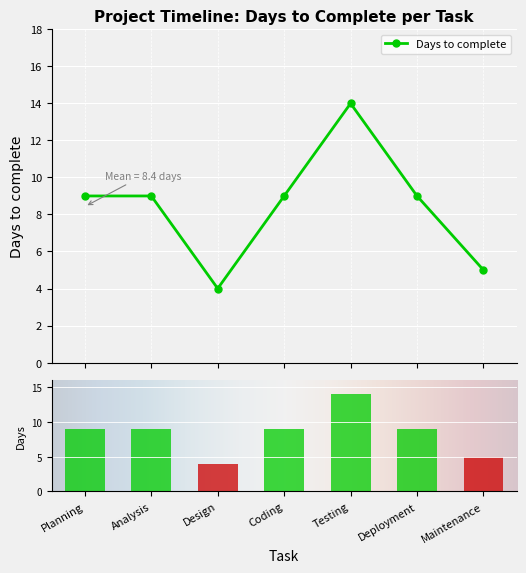

True or false: the data shows 9 at Deployment.

True